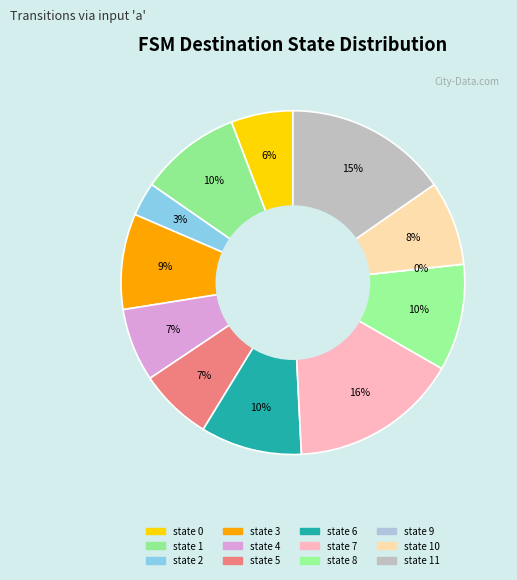

How many segments does this pie chart have?

12